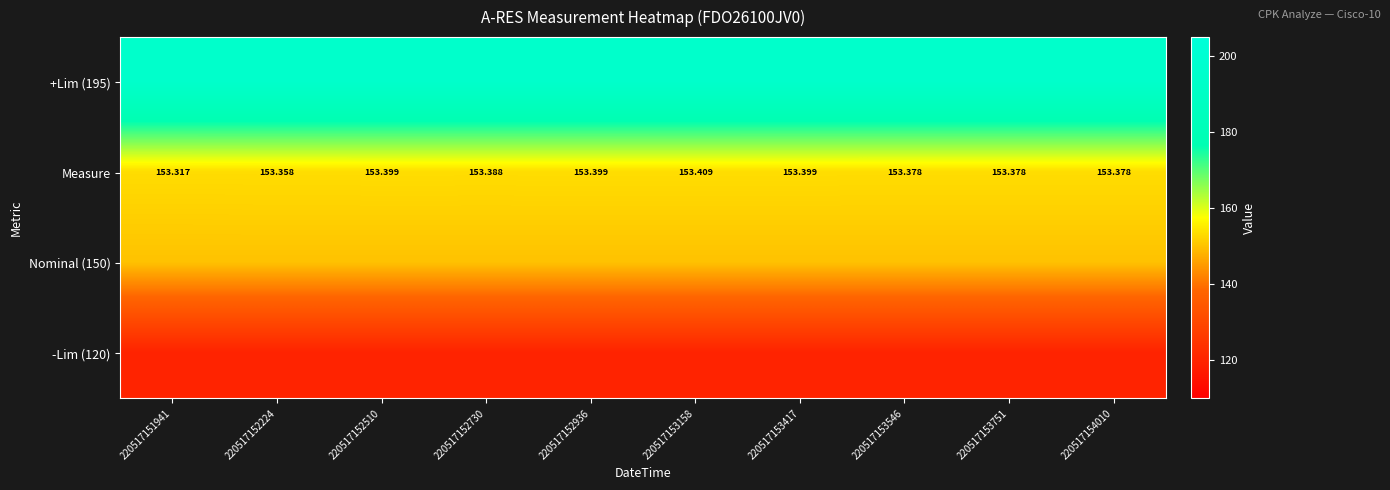

At 220517153158, list the series in order from smallest to largest.

-Lim (120), Nominal (150), Measure, +Lim (195)